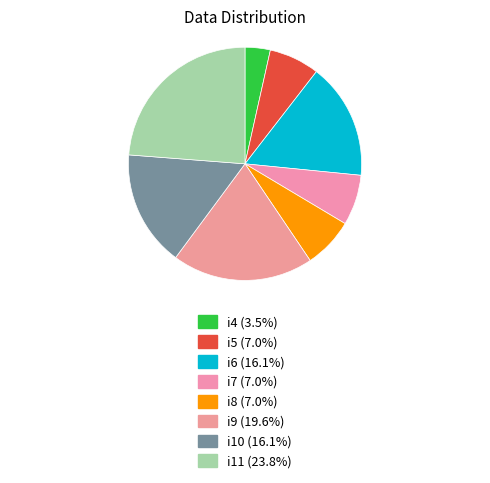

How many slices are in this pie chart?

8